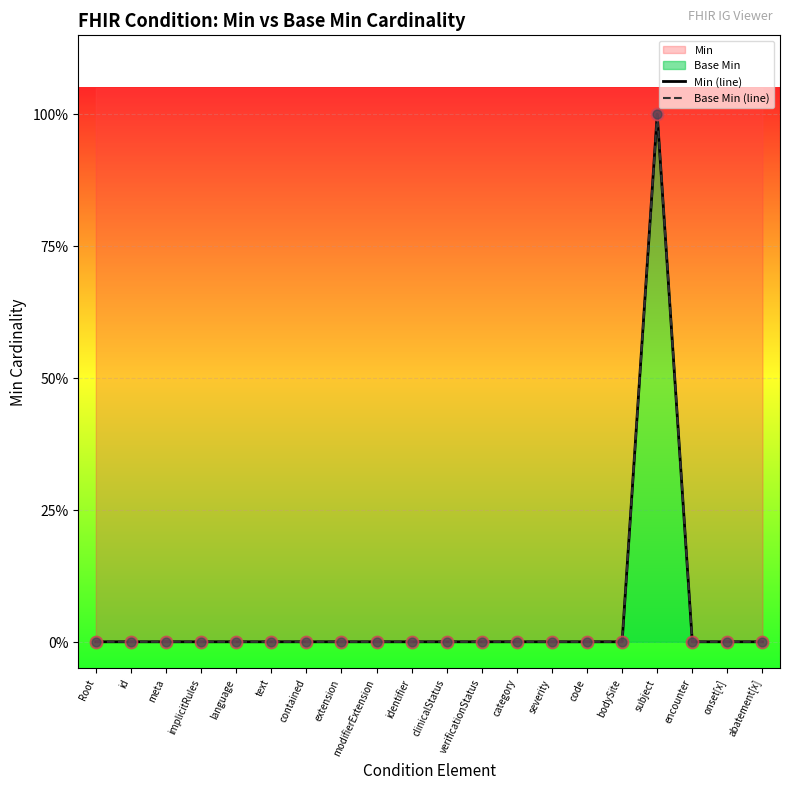

At how many categories does at least one series exceed 0?

1